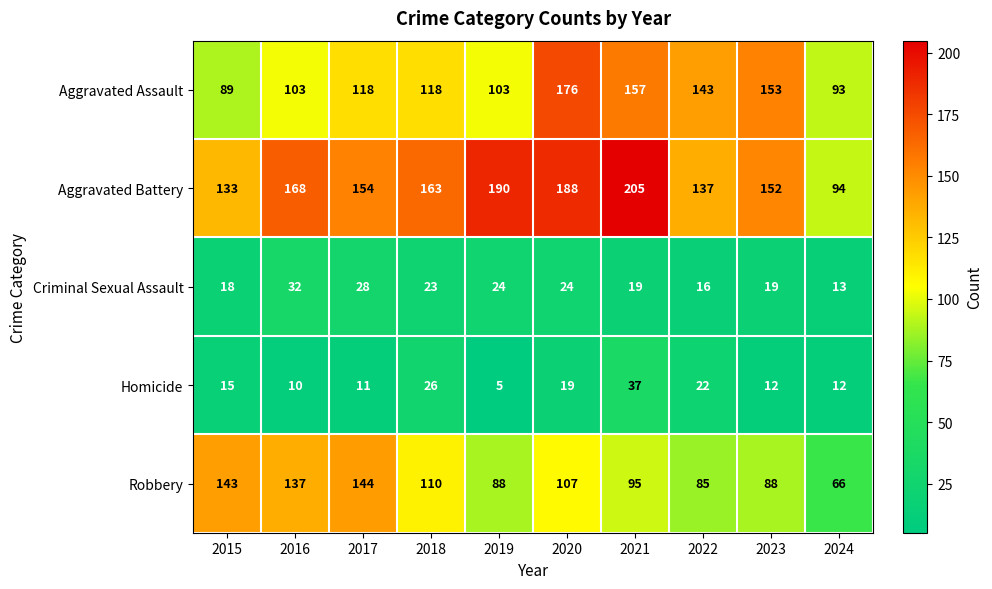

Which series has the widest spread of values?

Aggravated Battery